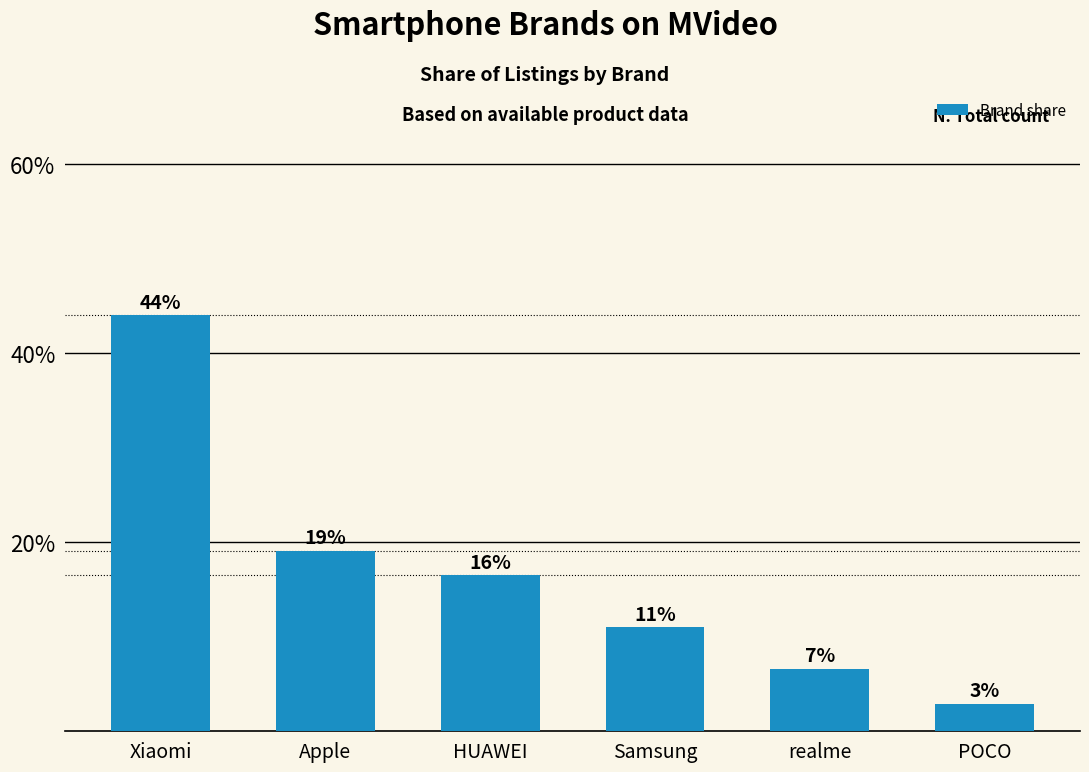

What is the label of the 6th bar from the right?

Xiaomi